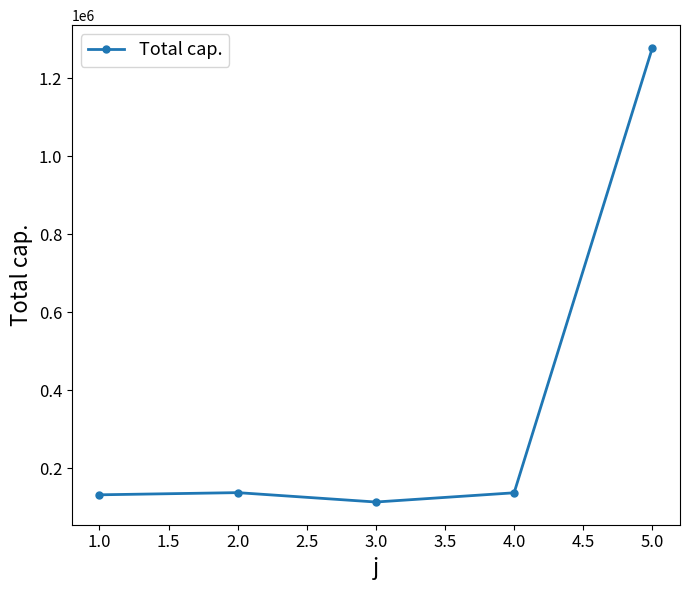

The value at 3.0 is 112982.2. True or false?

True